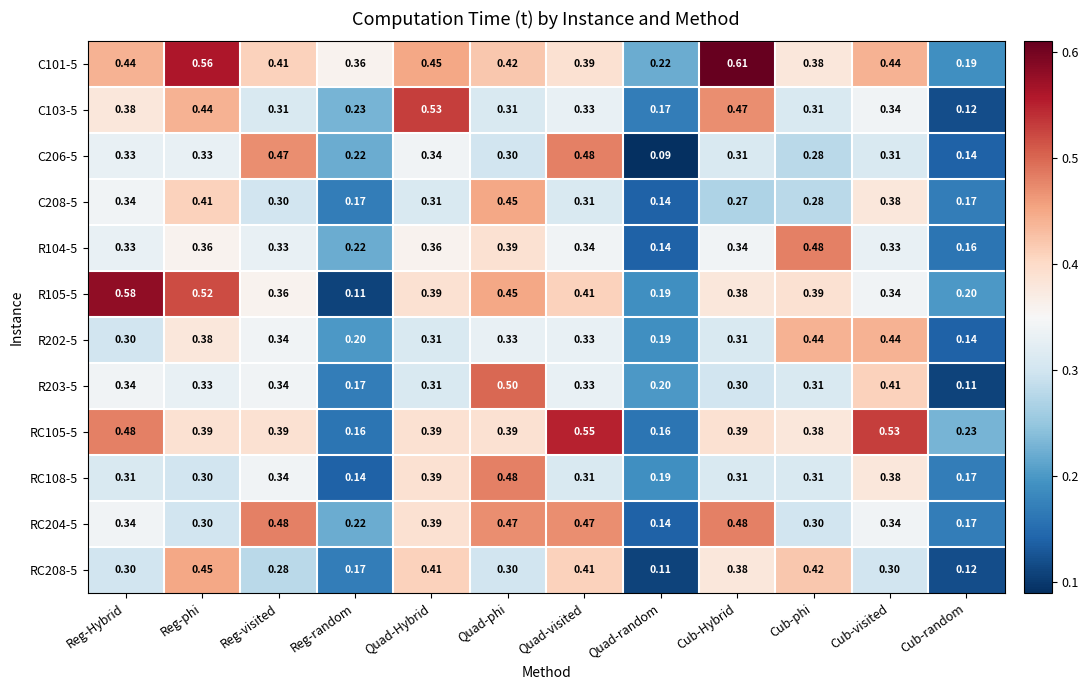

Which category has the highest value across all series?

Cub-Hybrid